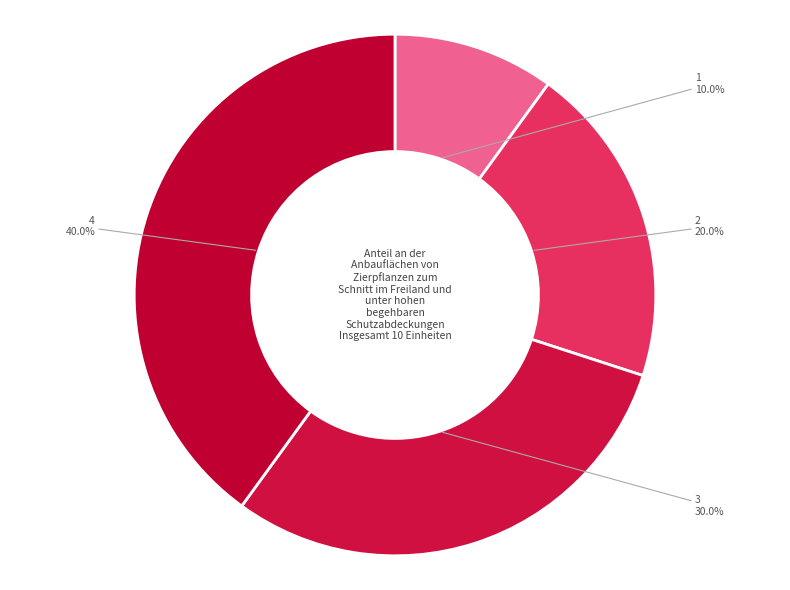

Rank the categories by value from highest to lowest.

4, 3, 2, 1